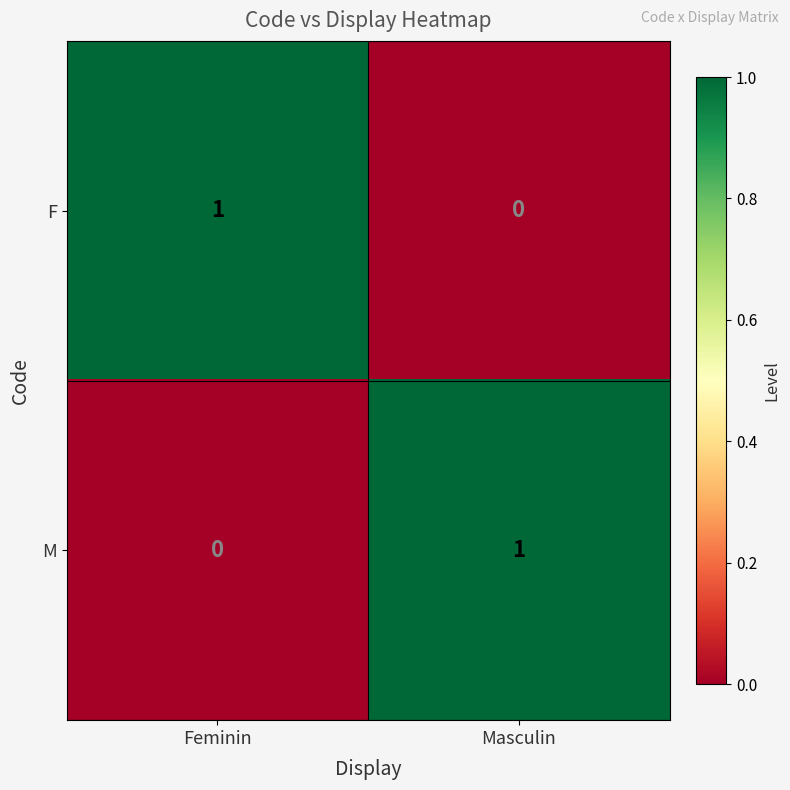

At which label does M reach its minimum?

Feminin